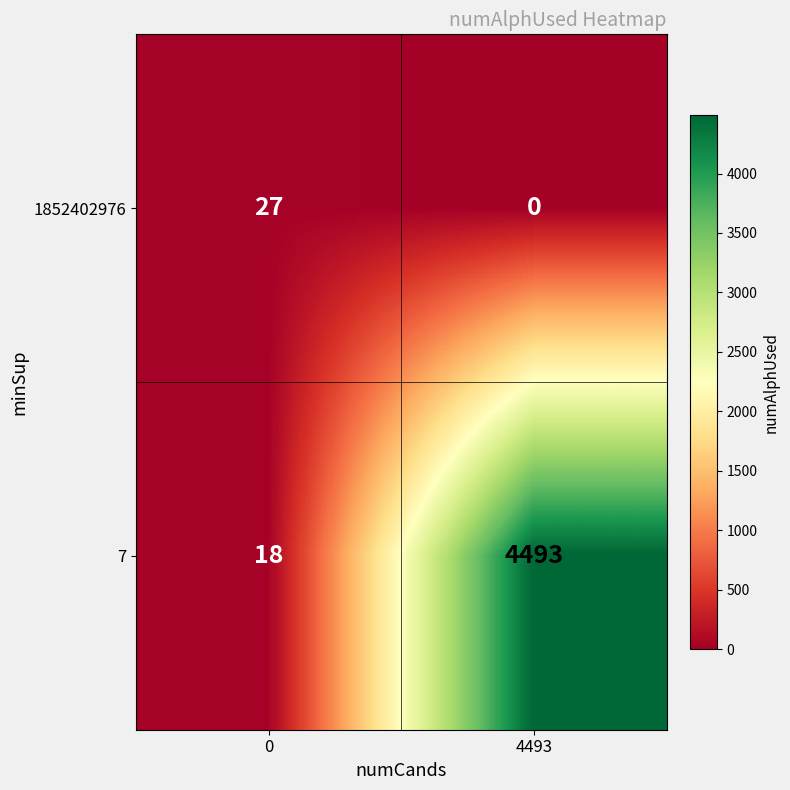

What is the total value across all series at 4493?

4493